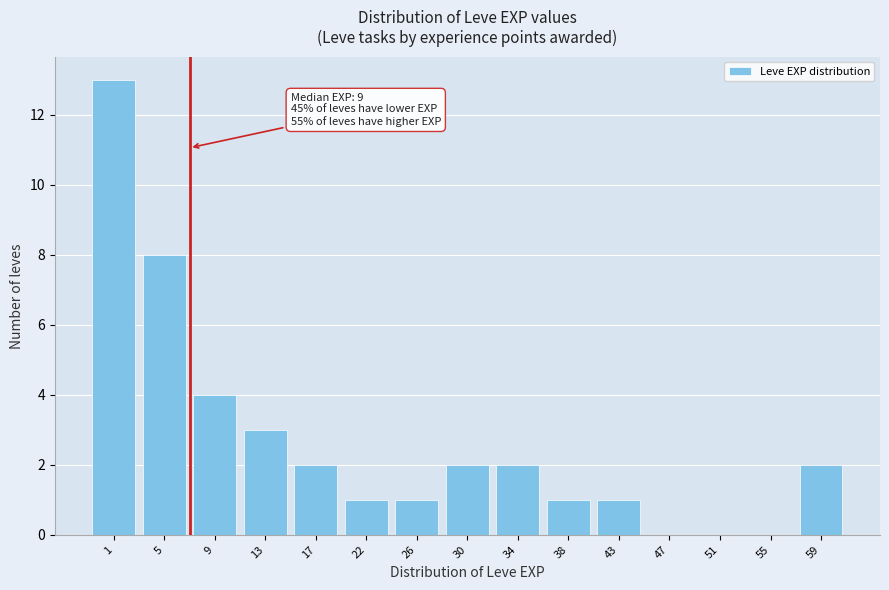

Reading left to right, extract all data points from this chart.

1=13	5=8	9=4	13=3	17=2	22=1	26=1	30=2	34=2	38=1	43=1	47=0	51=0	55=0	59=2